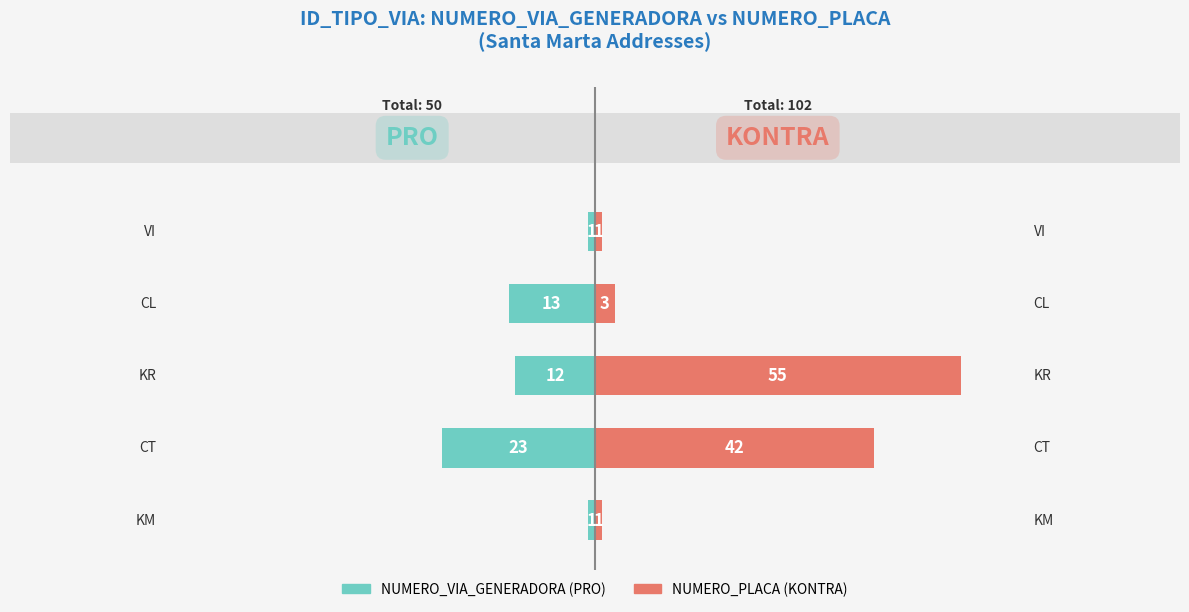

Reading right to left, what are all the values shown in this chart?

NUMERO_VIA_GENERADORA (PRO): −20=-1	−40=-13	−60=-12	−80=-23	−100=-1
NUMERO_PLACA (KONTRA): −20=1	−40=3	−60=55	−80=42	−100=1